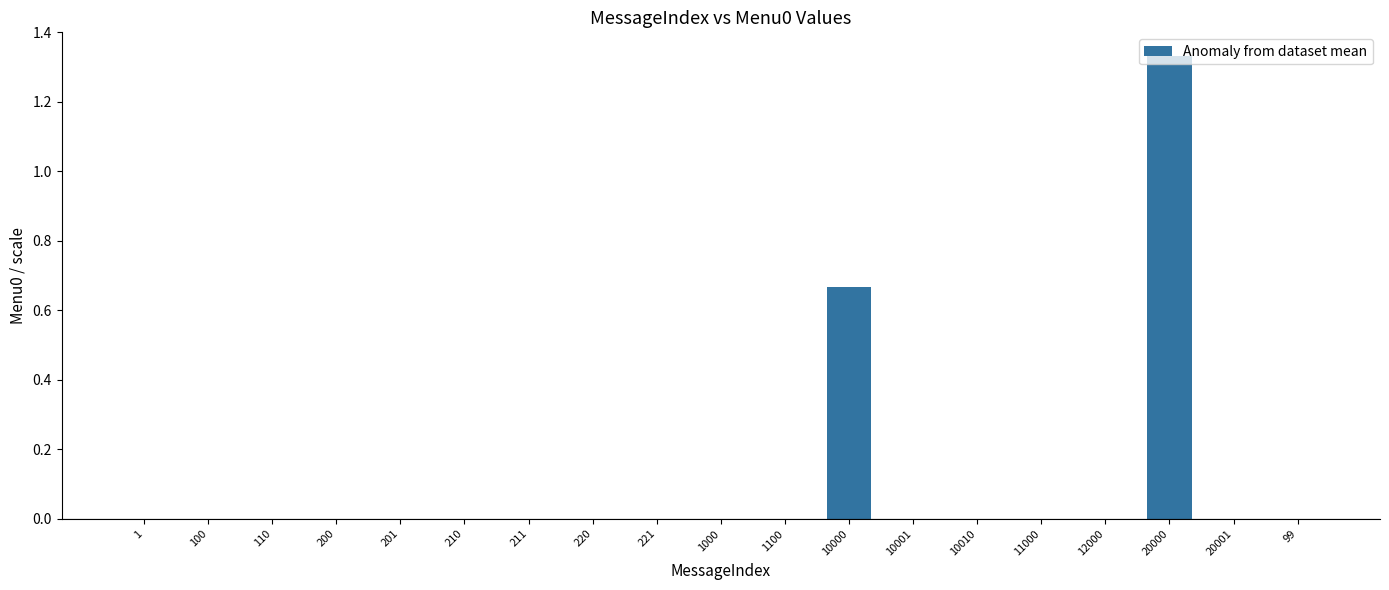

What is the sum of all values?

2.0